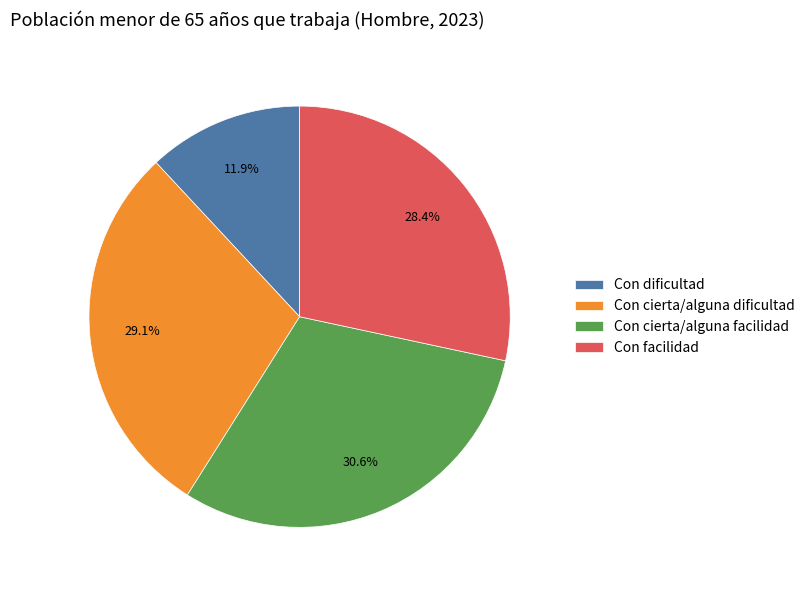

To the nearest percent, what is the average slice percentage?

25%